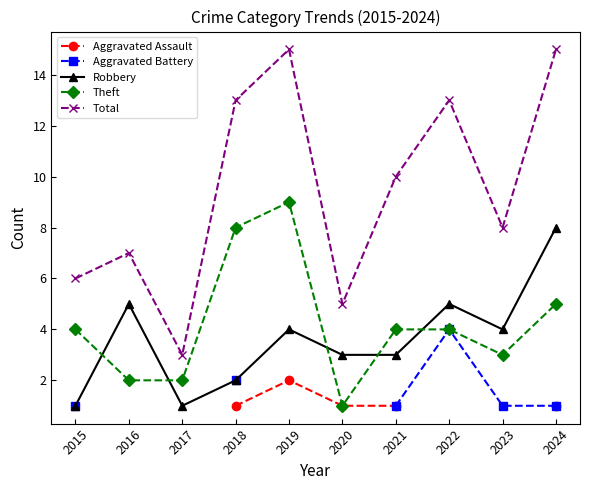

What is the difference between the second highest and second lowest values in the Total series?

10